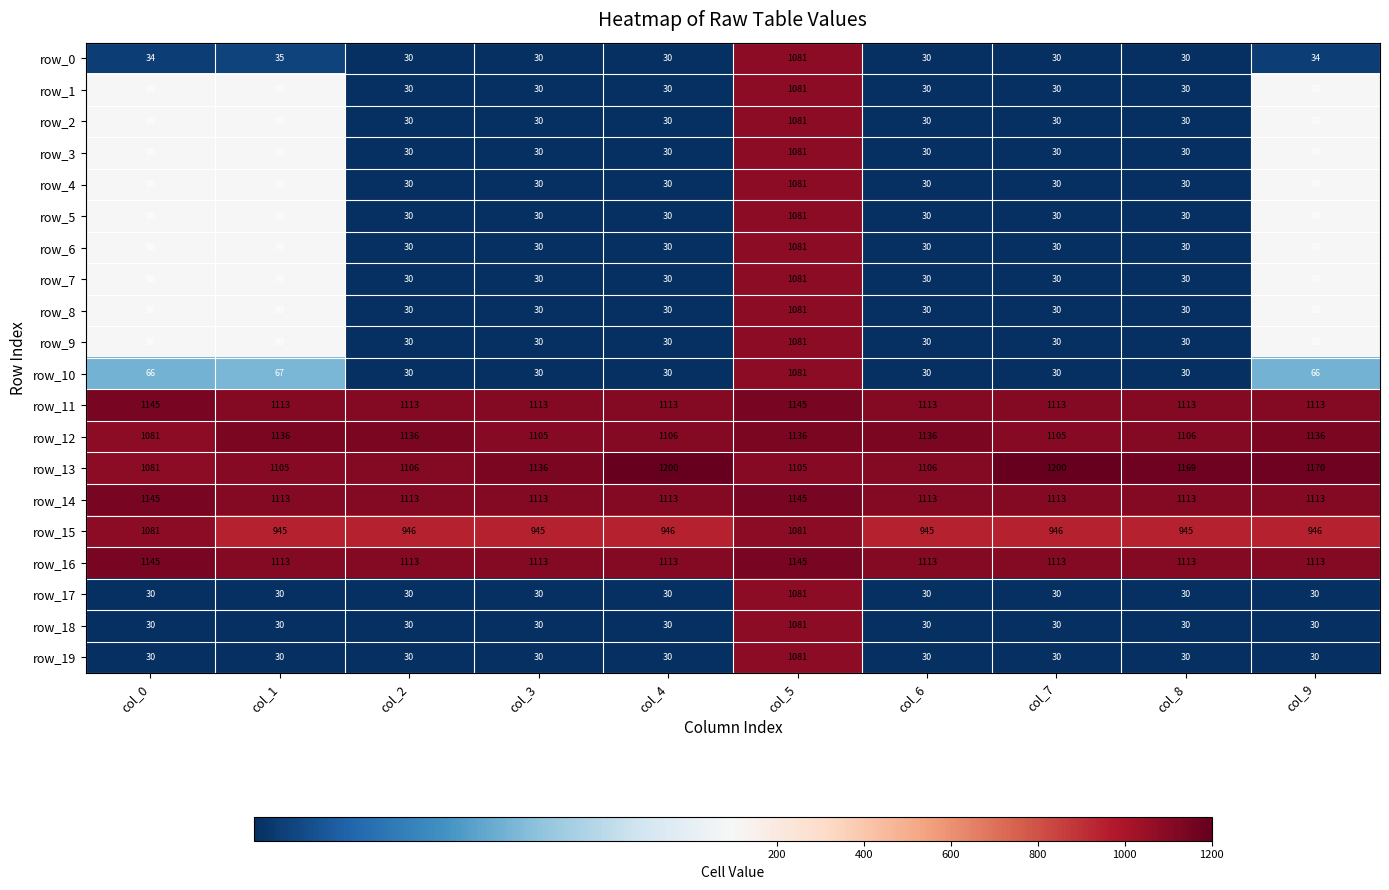

What is the smallest value displayed?

30